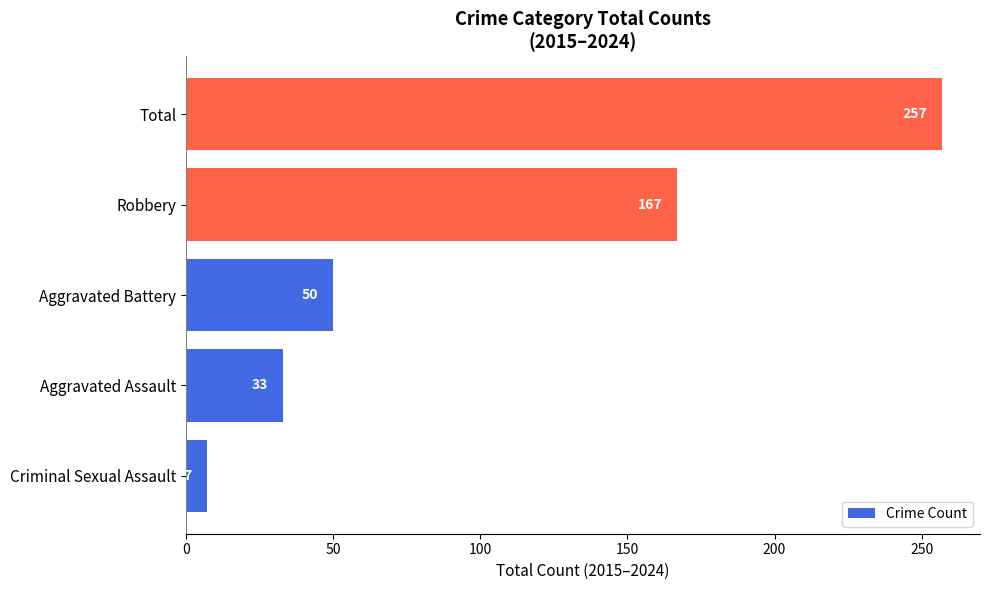

Reading top to bottom, extract all data points from this chart.

Total=257	Robbery=167	Aggravated Battery=50	Aggravated Assault=33	Criminal Sexual Assault=7